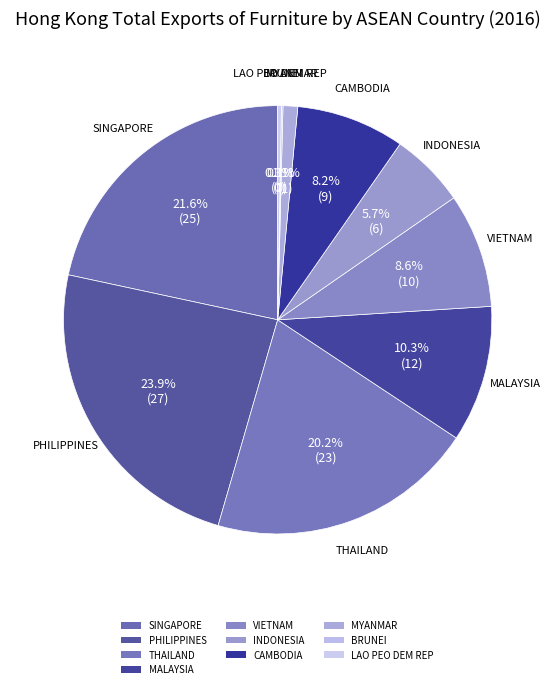

To the nearest percent, what percentage of the pie is INDONESIA?

6%